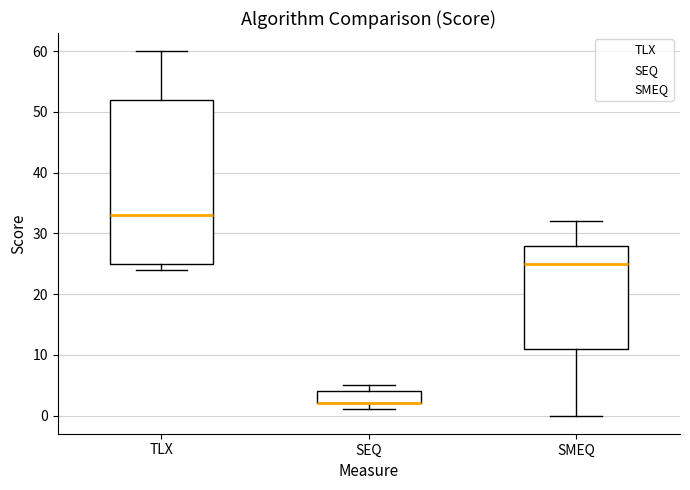

Reading left to right, read every box against the y-axis: the position of its median line, the range the box covers, and the ends of its whiskers. The values are not printed on the chart, so give them approximately, as read against the axis.

TLX: median 33, box 25 to 52, whiskers 24 to 60
SEQ: median 2 (drawn on the box's lower edge), box 2 to 4, whiskers 1 to 5
SMEQ: median 25, box 11 to 28, whiskers 0 to 32